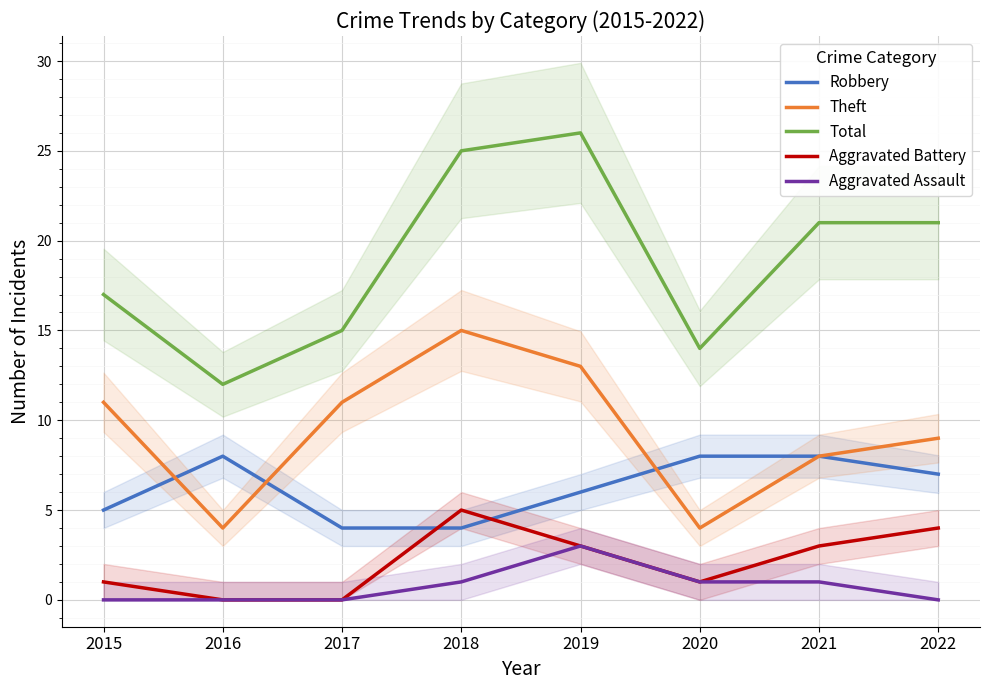

True or false: Aggravated Assault and Robbery intersect in this chart.

False